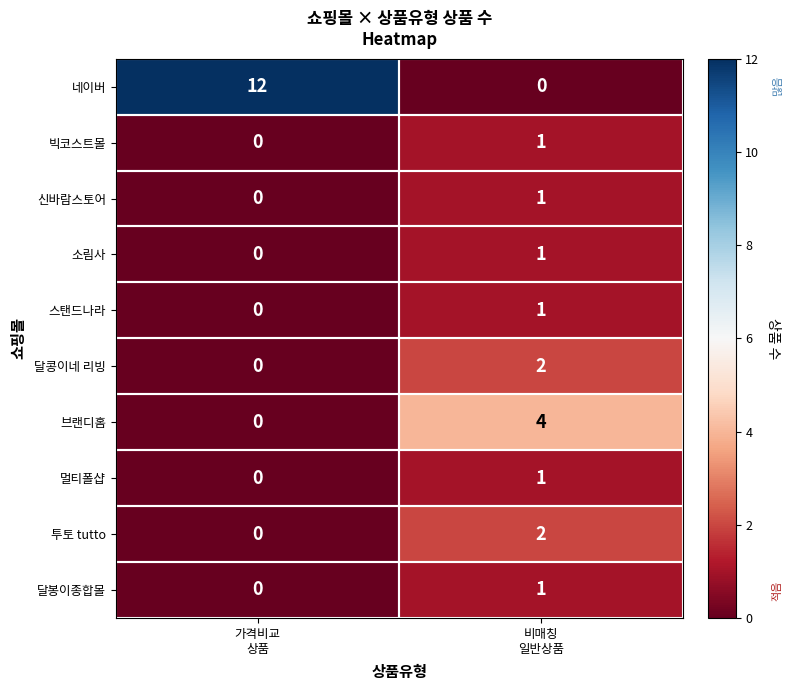

Which series has the largest total across all categories?

네이버